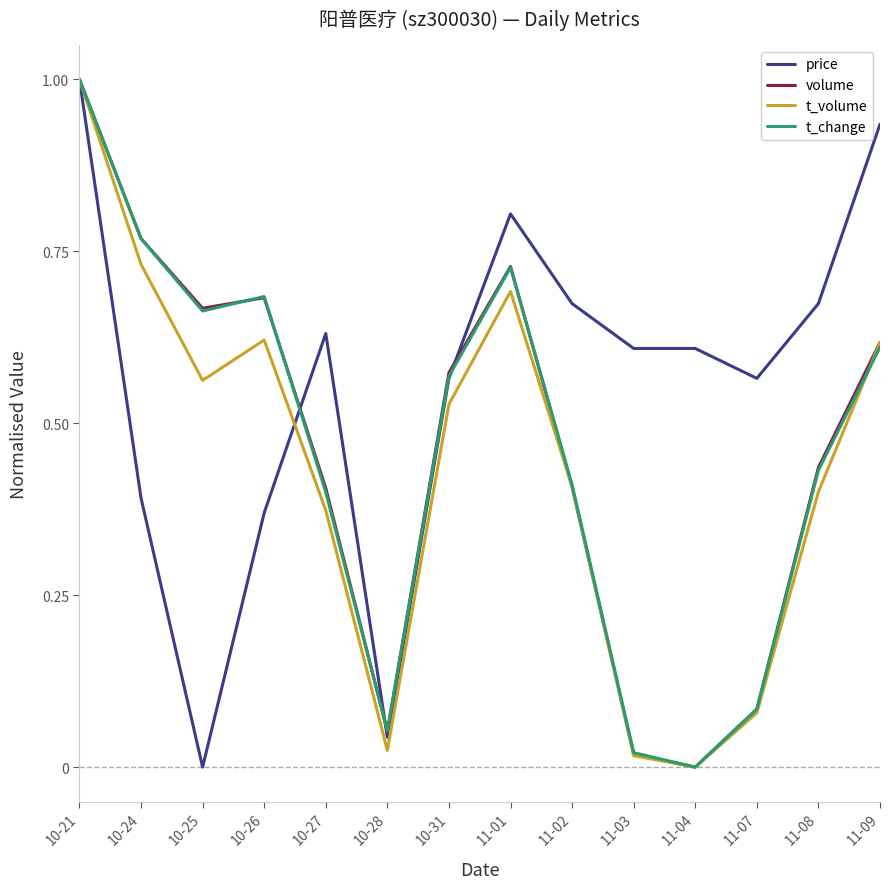

What is the difference between the highest and lowest values at 11-08?

0.3